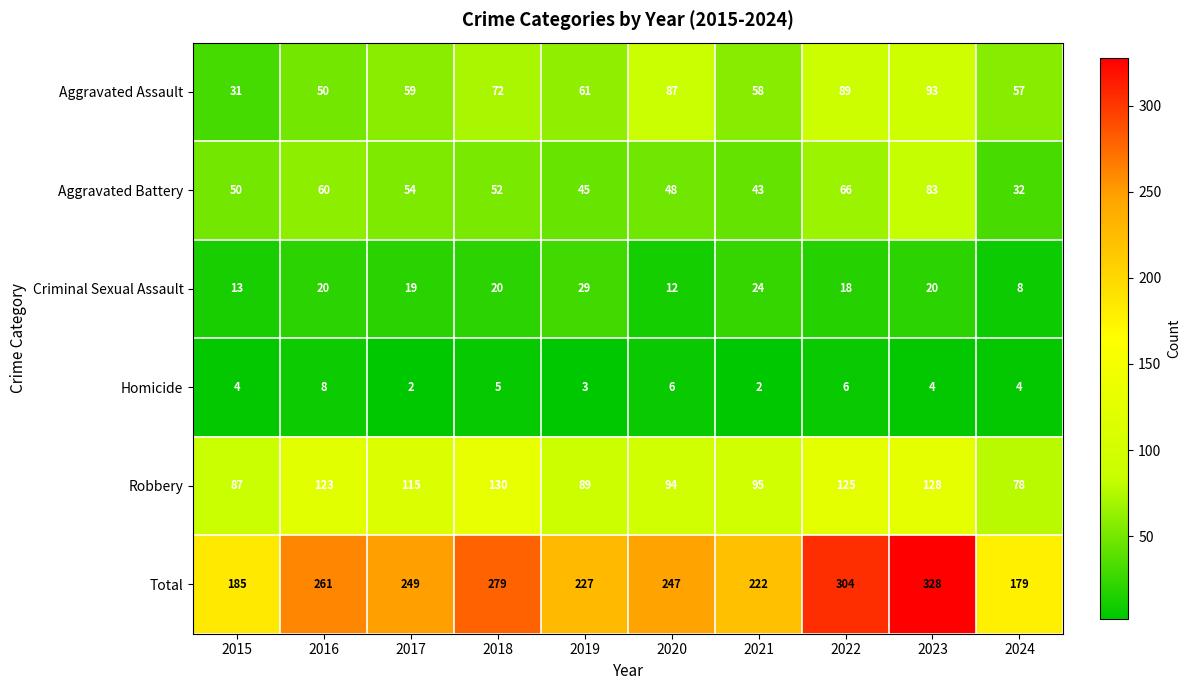

Read the Robbery value at 2021.

95